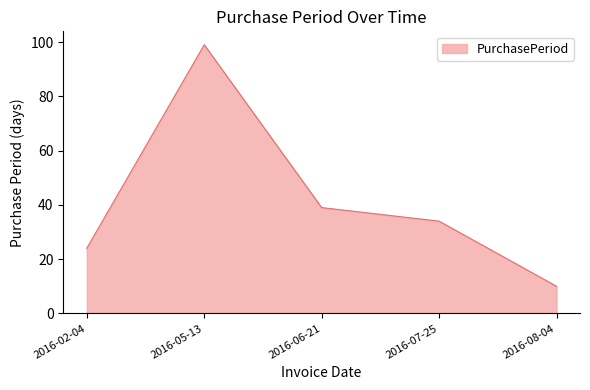

True or false: the data has more than 0 interior local peaks.

True